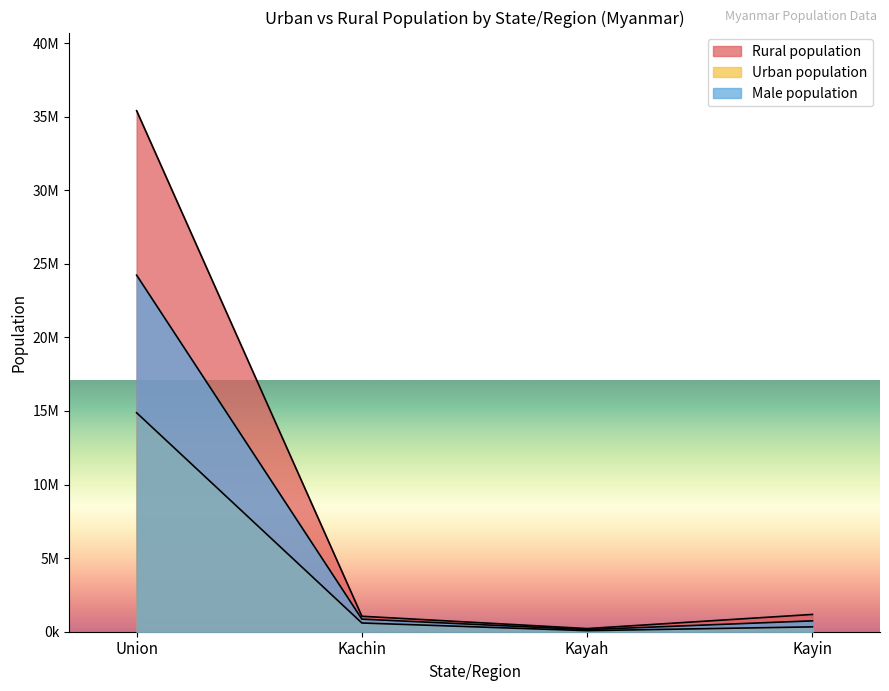

Does the chart display data point markers on the line(s)?

No